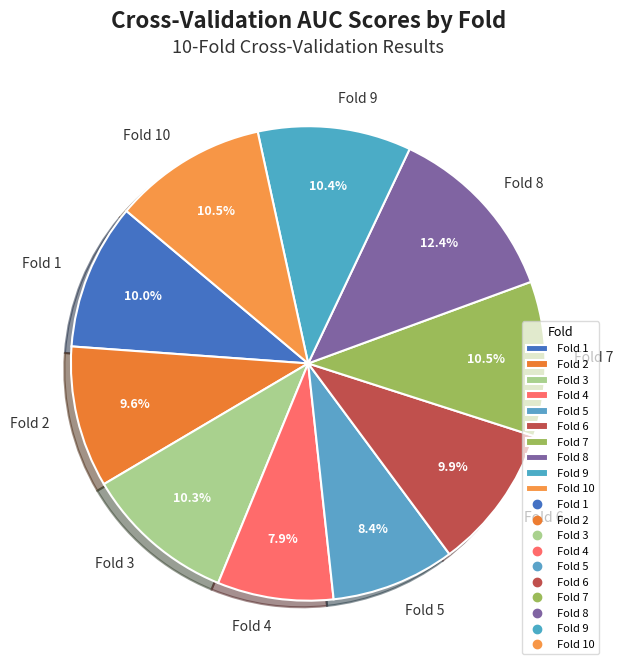

Combined, what portion of the pie is Fold 9 and Fold 1?

20.4%